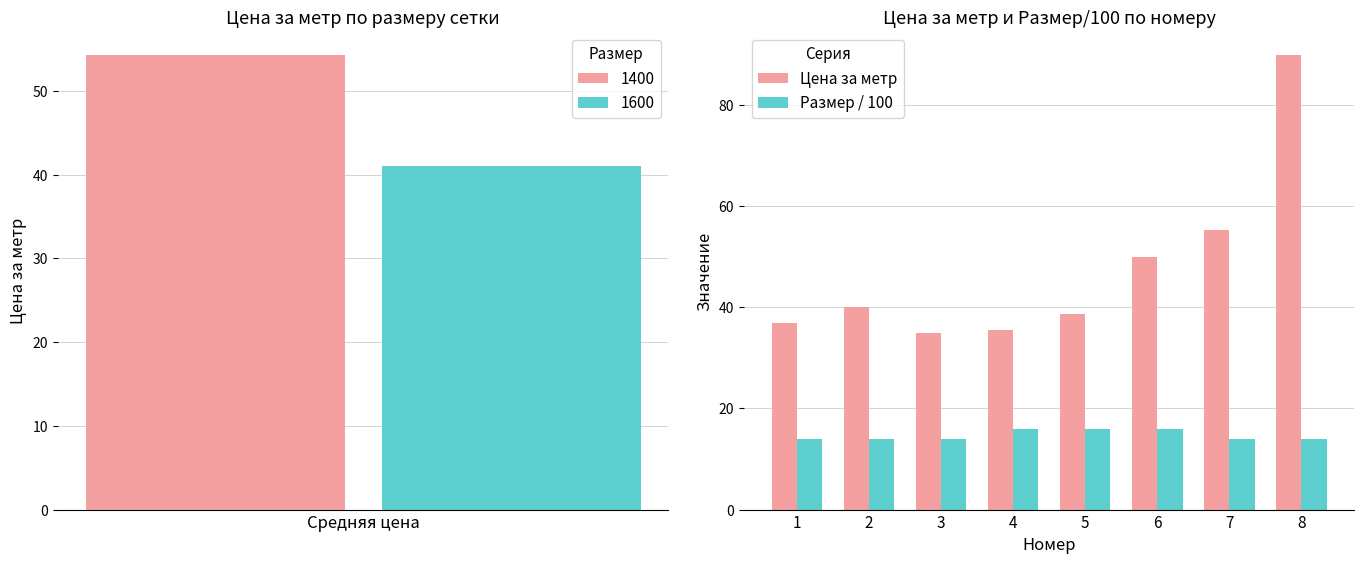

What is the sum of all Размер / 100 values?

118.0